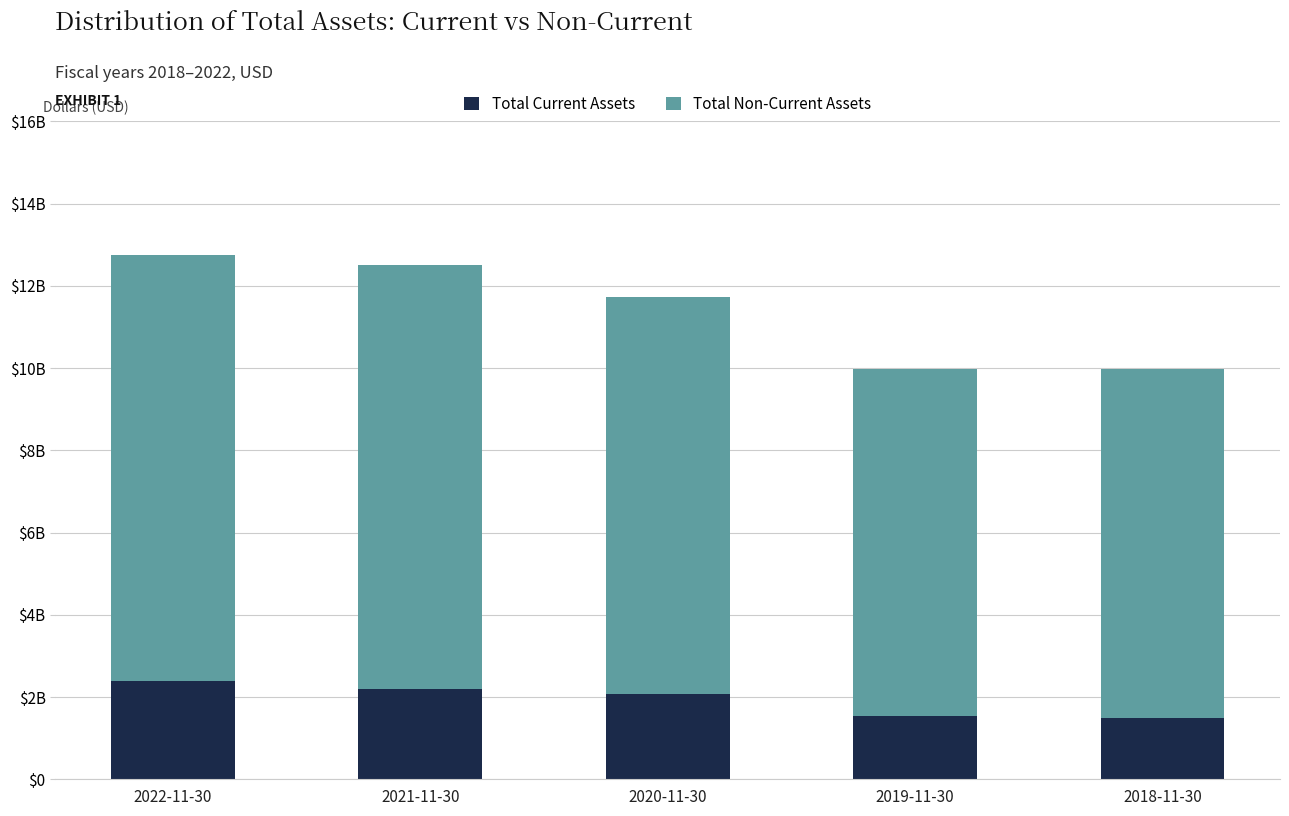

Rank the series by their average value, from lowest to highest.

Total Current Assets, Total Non-Current Assets